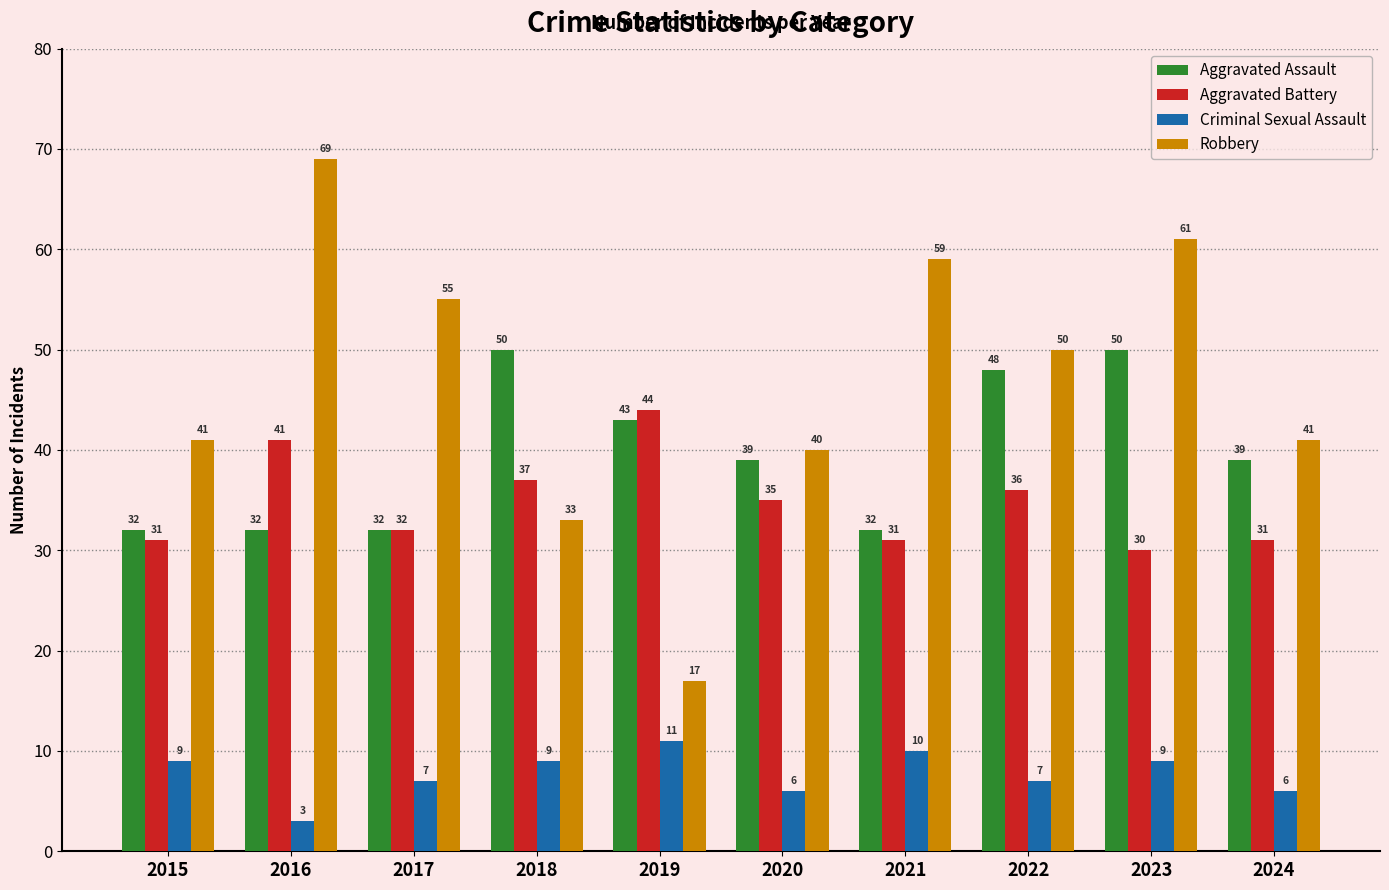

Rank the series at 2024 from highest to lowest value.

Robbery, Aggravated Assault, Aggravated Battery, Criminal Sexual Assault